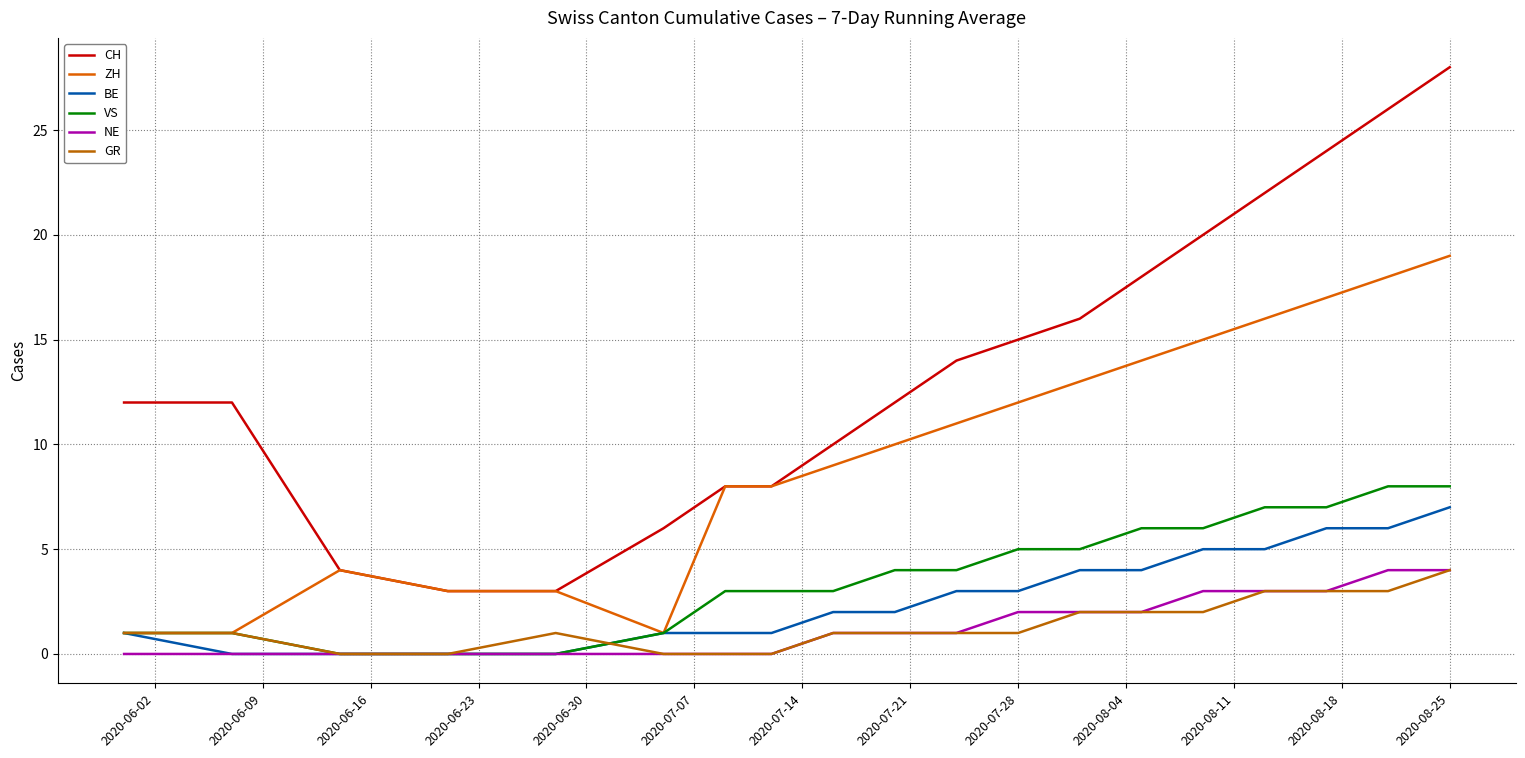

True or false: GR and CH cross at least once.

False